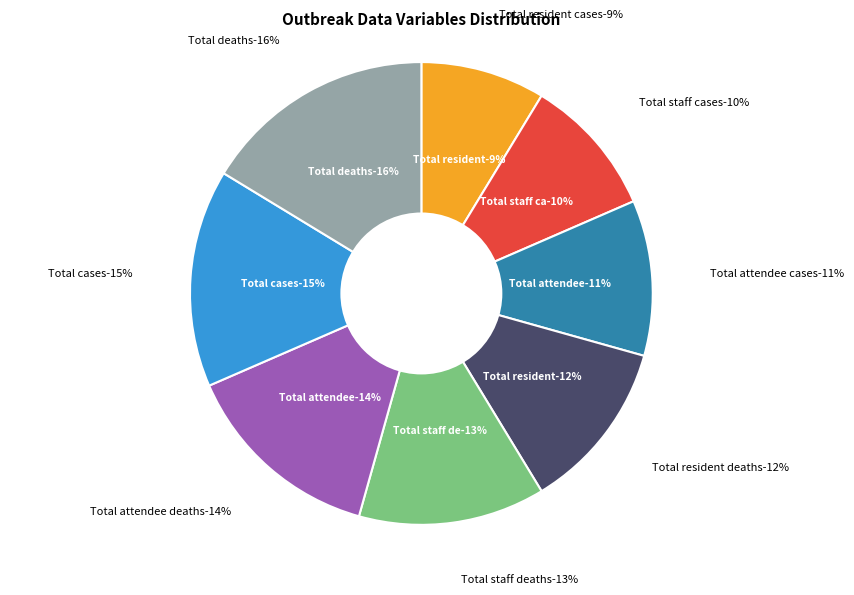

To the nearest percent, what portion does Total resident cases represent?

9%